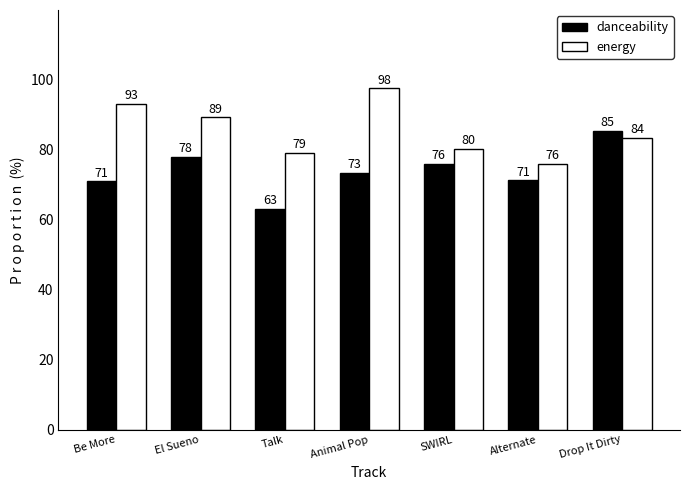

What is the difference between the maximum and minimum values in the energy series?

21.5